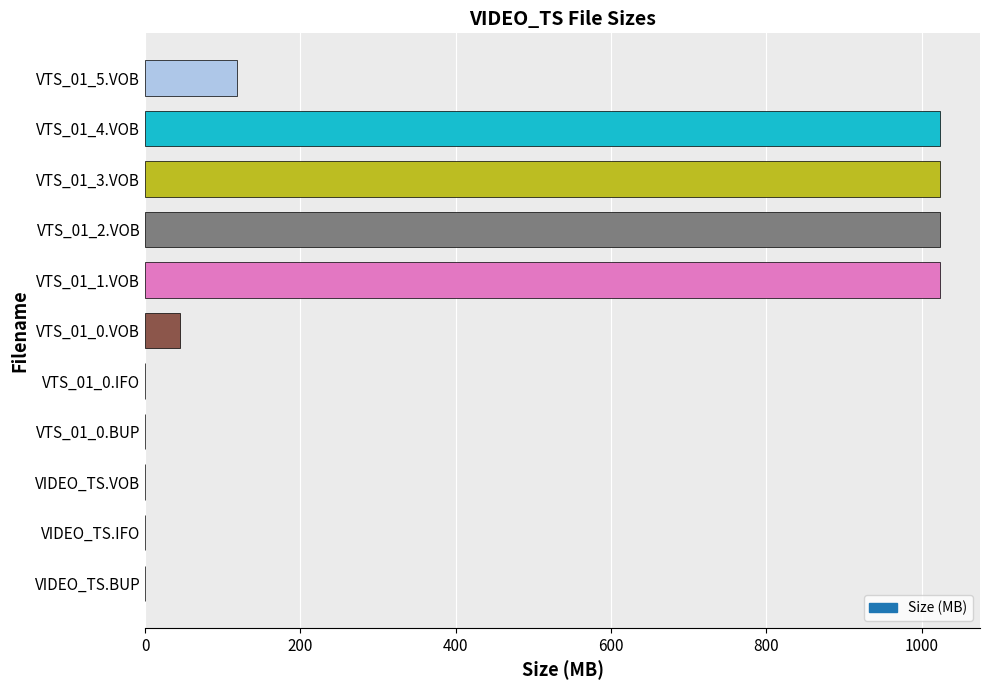

How many data points are above 45?

6